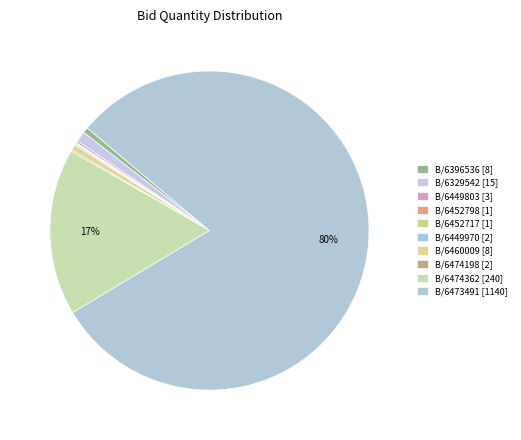

Count the number of slices in the pie.

10